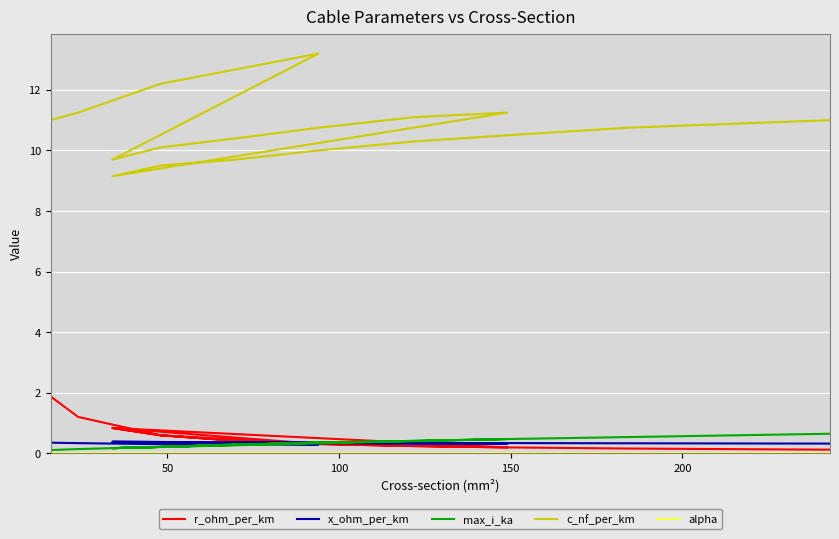

Which series has the largest total across all categories?

c_nf_per_km